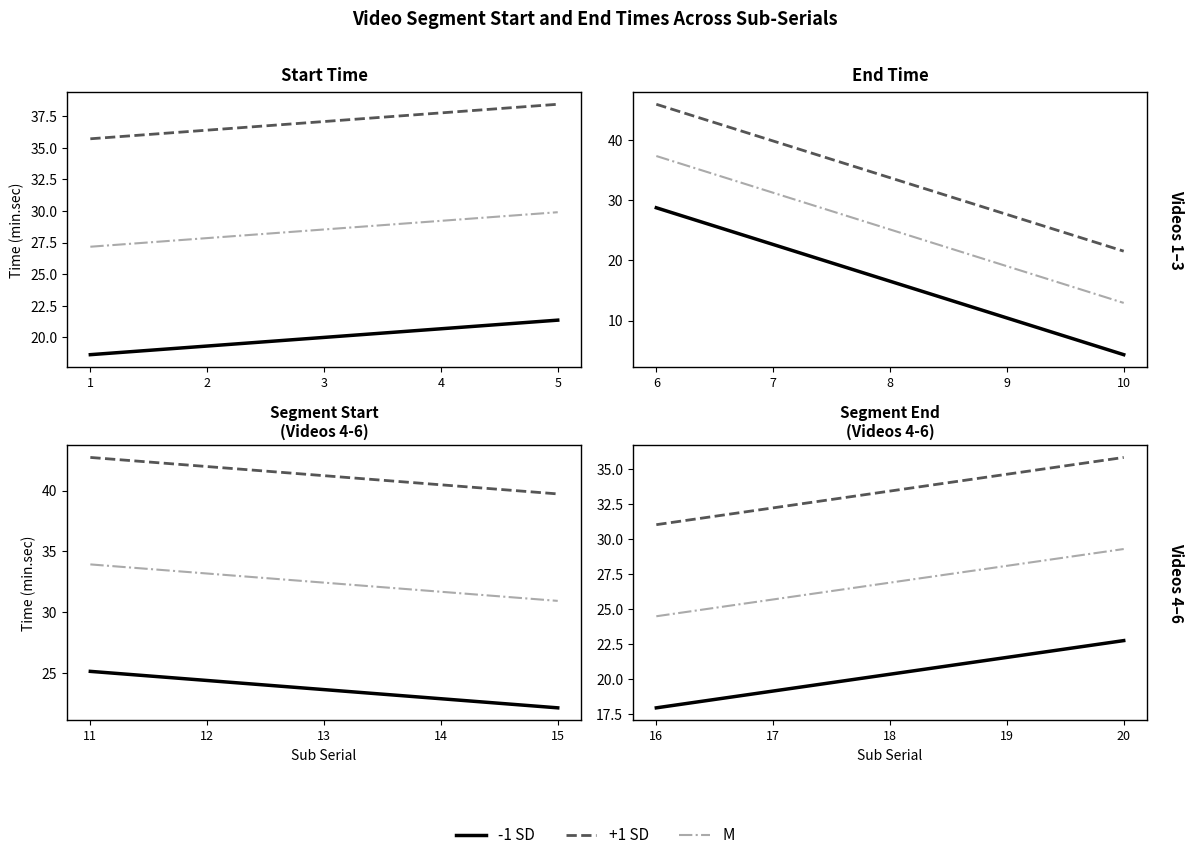

True or false: Start and End intersect in this chart.

False